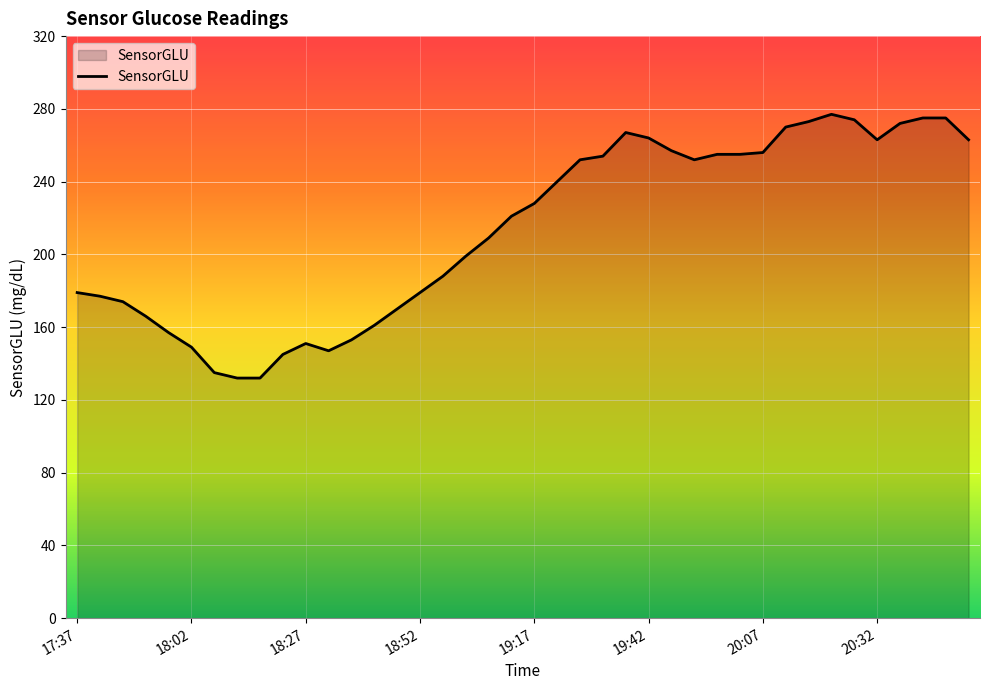

What is the average value?

214